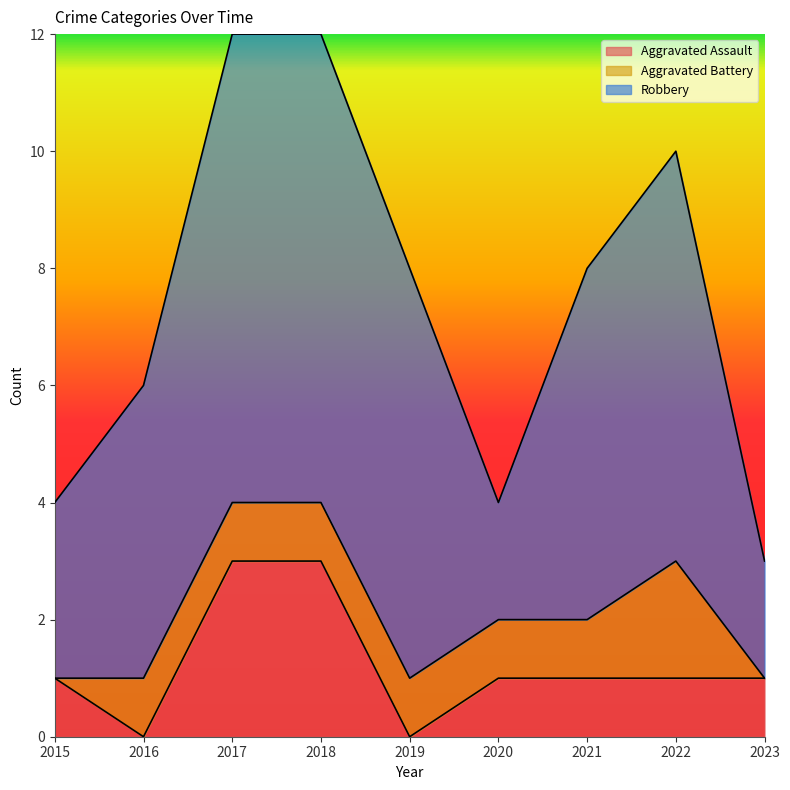

What is the average value of the Aggravated Assault series?

1